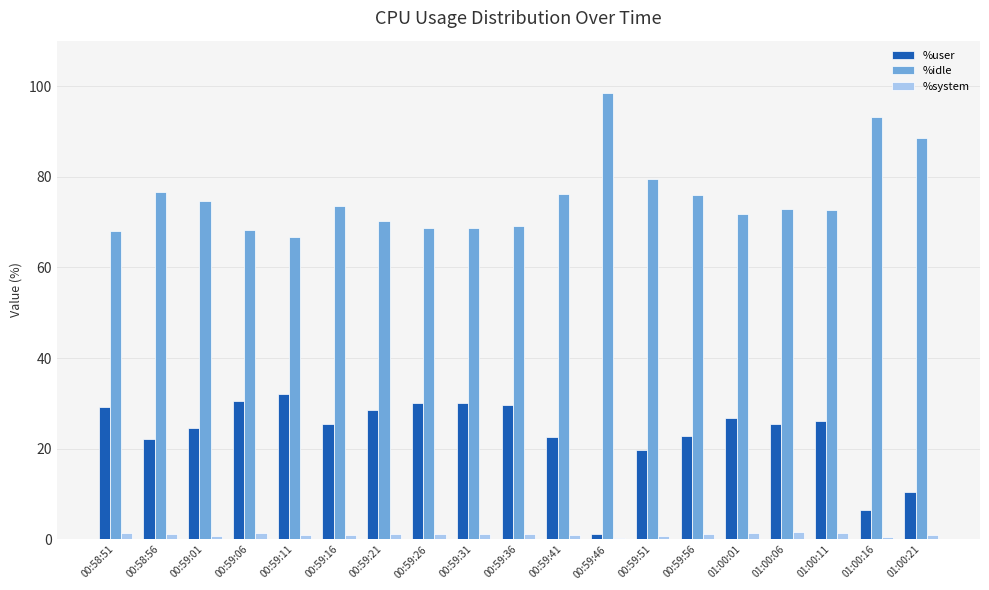

Which series has the largest total across all categories?

%idle